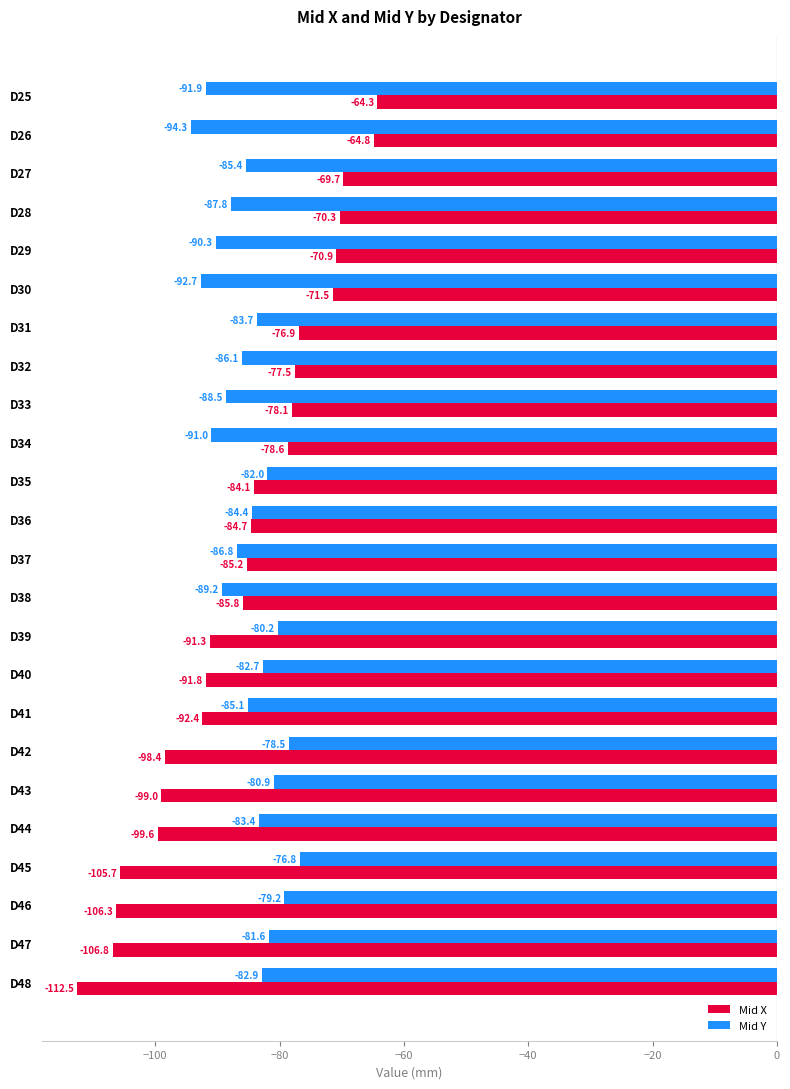

At which label does Mid Y reach its peak?

D45